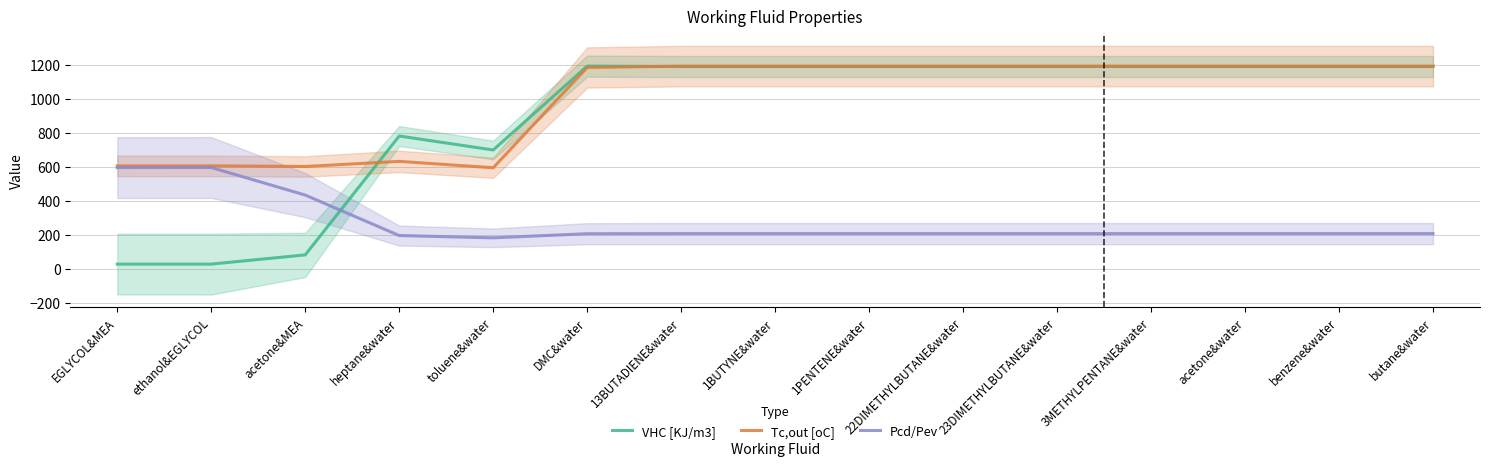

Does the chart have visible grid lines?

Yes